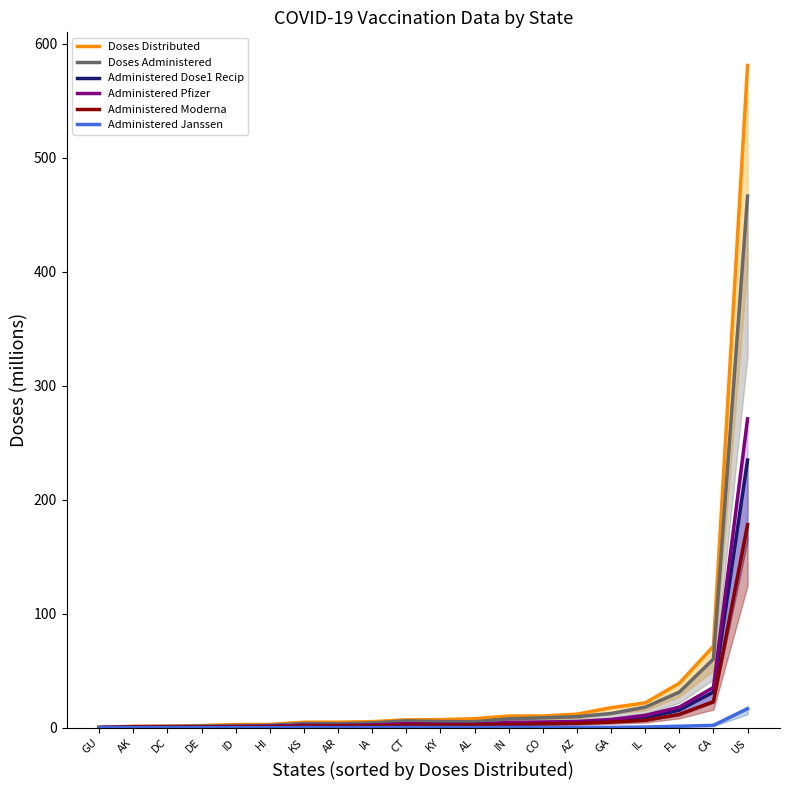

The value of Doses Distributed at GU is 0.3. True or false?

True